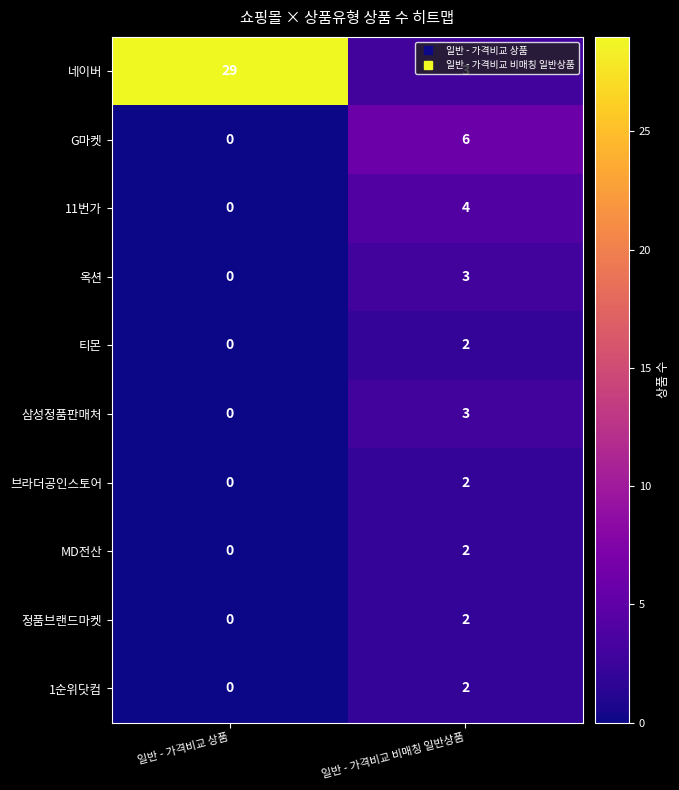

What is the approximate value of 삼성정품판매처 at 일반 - 가격비교 비매칭 일반상품?

3